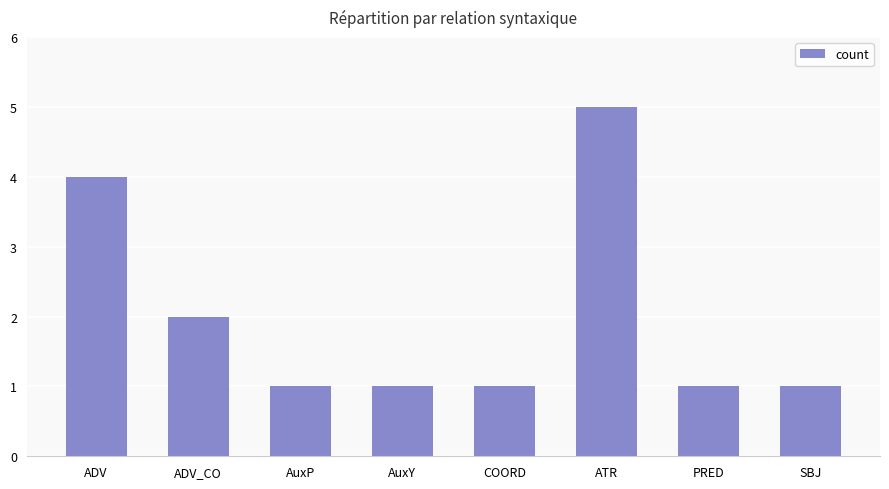

Reading left to right, transcribe all the data shown in this chart.

4	2	1	1	1	5	1	1